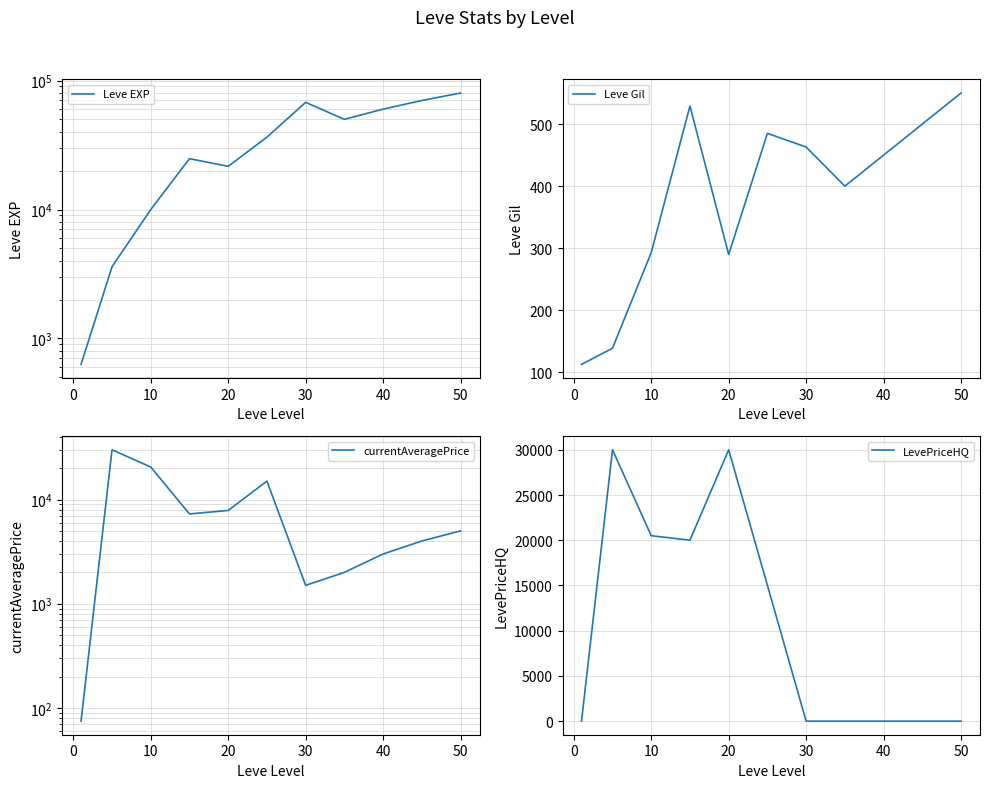

True or false: currentAveragePrice and Leve EXP intersect in this chart.

True